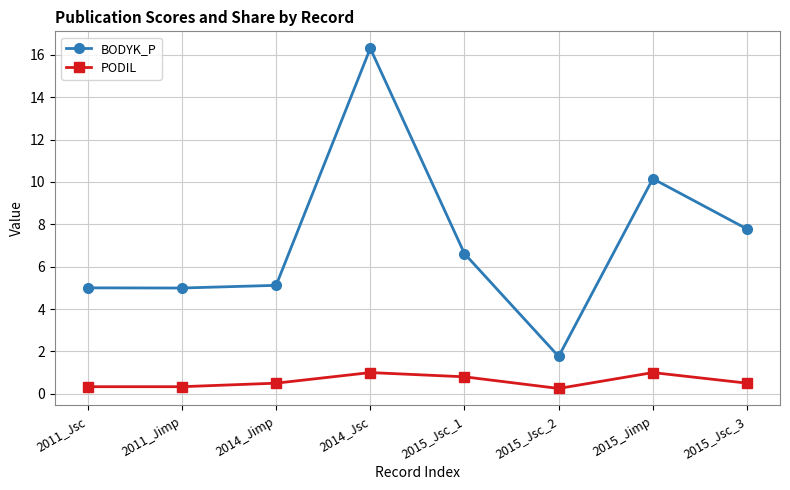

What is the difference between the maximum and minimum values in the PODIL series?

0.8